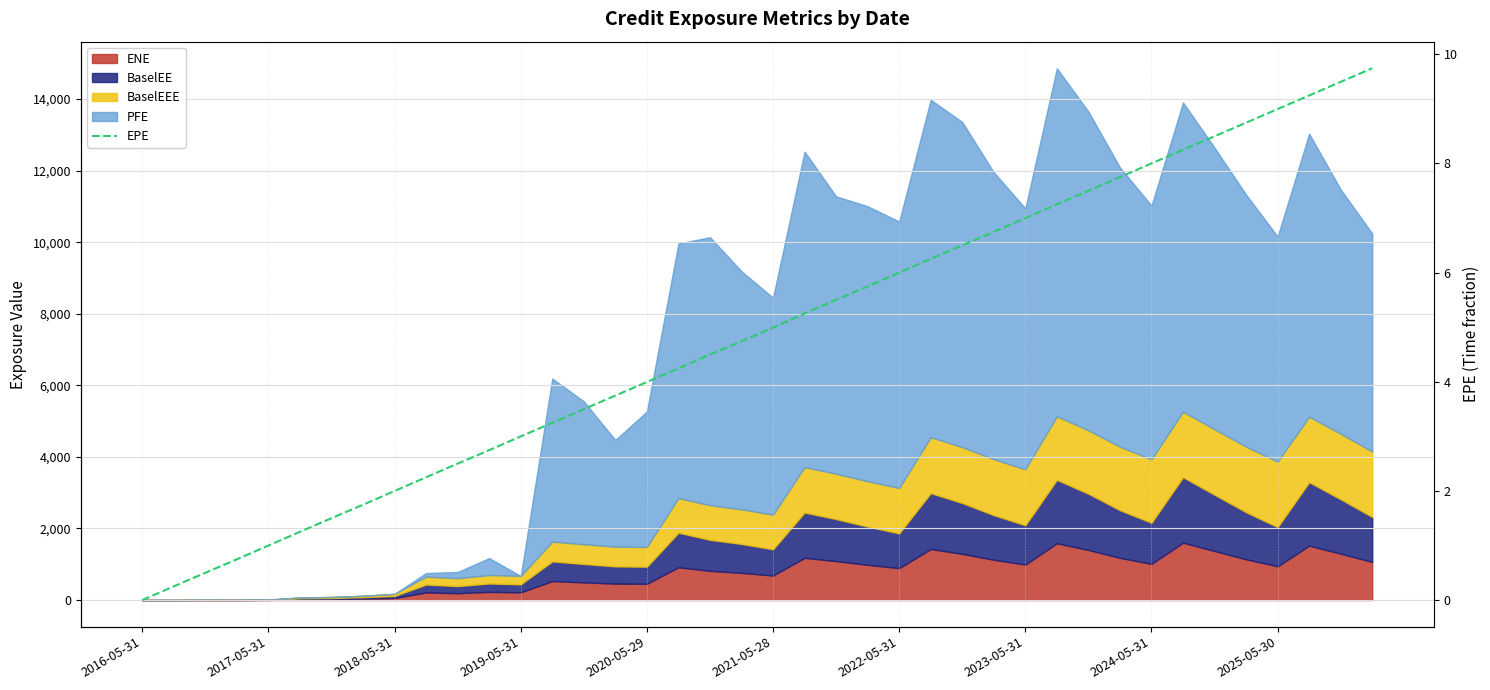

Where does the data first go above 4?

17